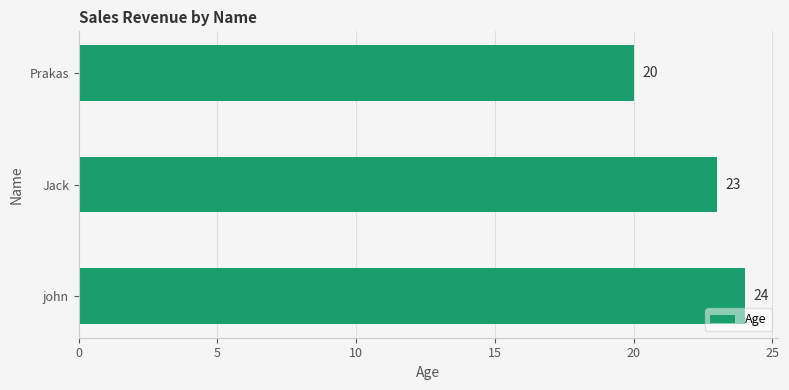

True or false: the data shows 33 at Prakas.

False